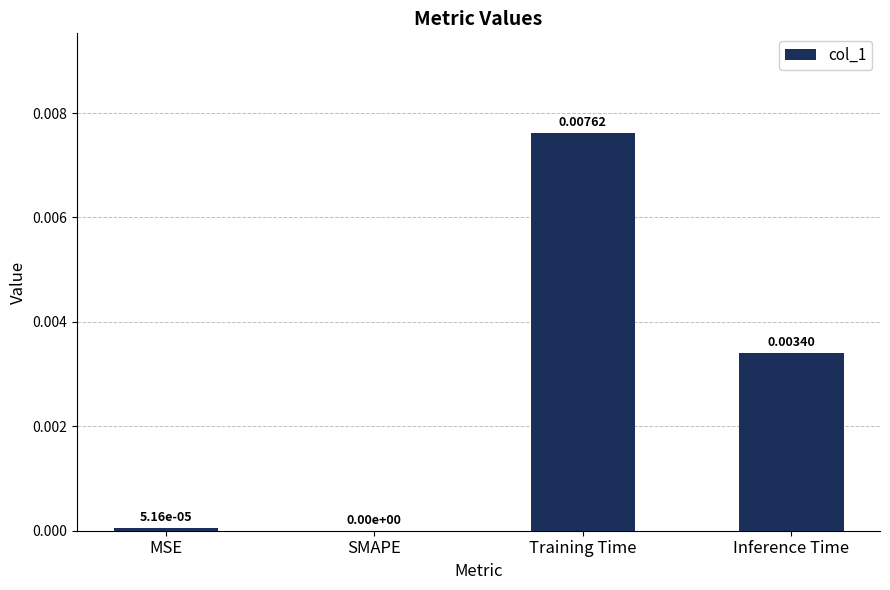

At which label is the value closest to 0?

SMAPE